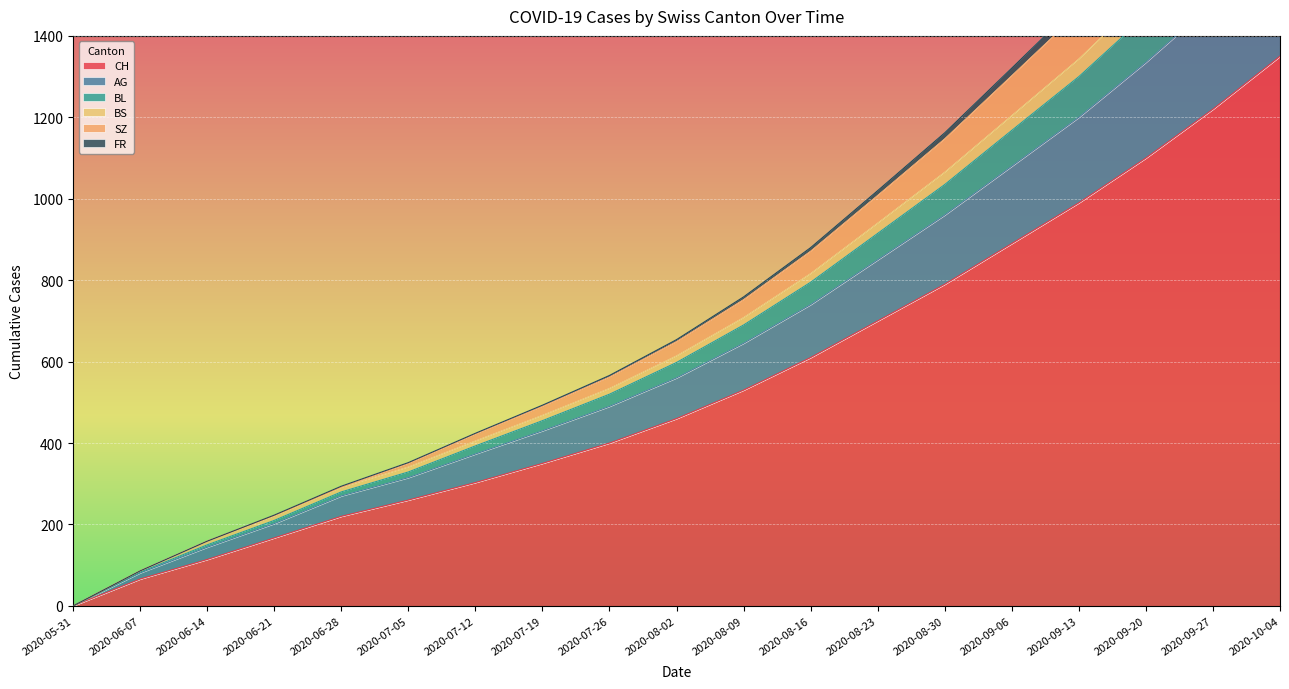

True or false: BS and SZ cross at least once.

False